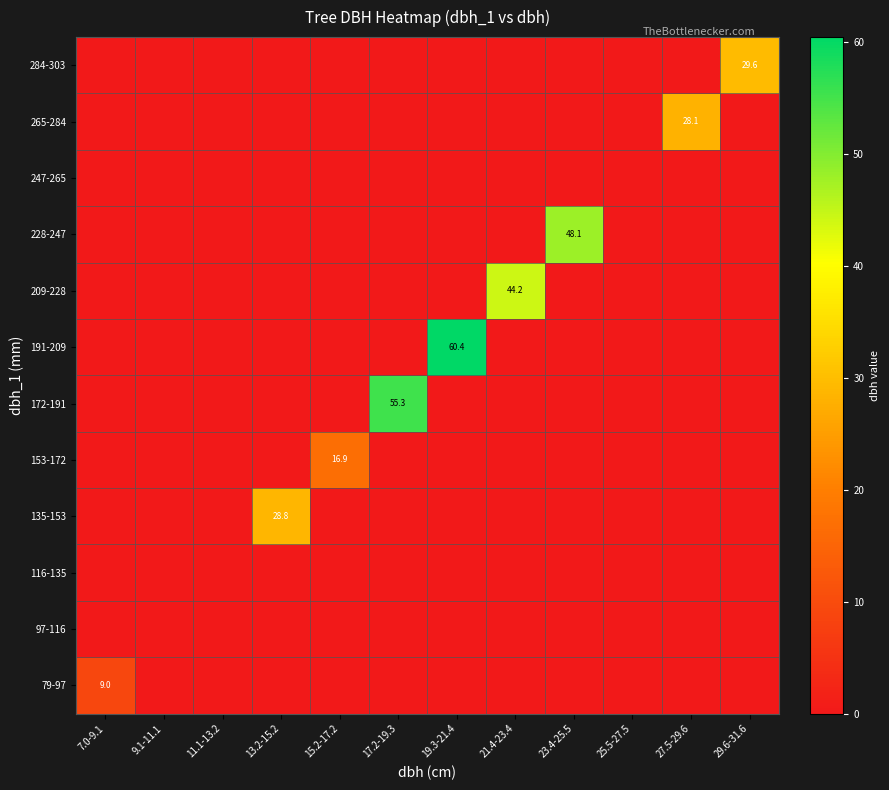

Is it true that 135-153 equals 28.8 at 13.2-15.2?

True